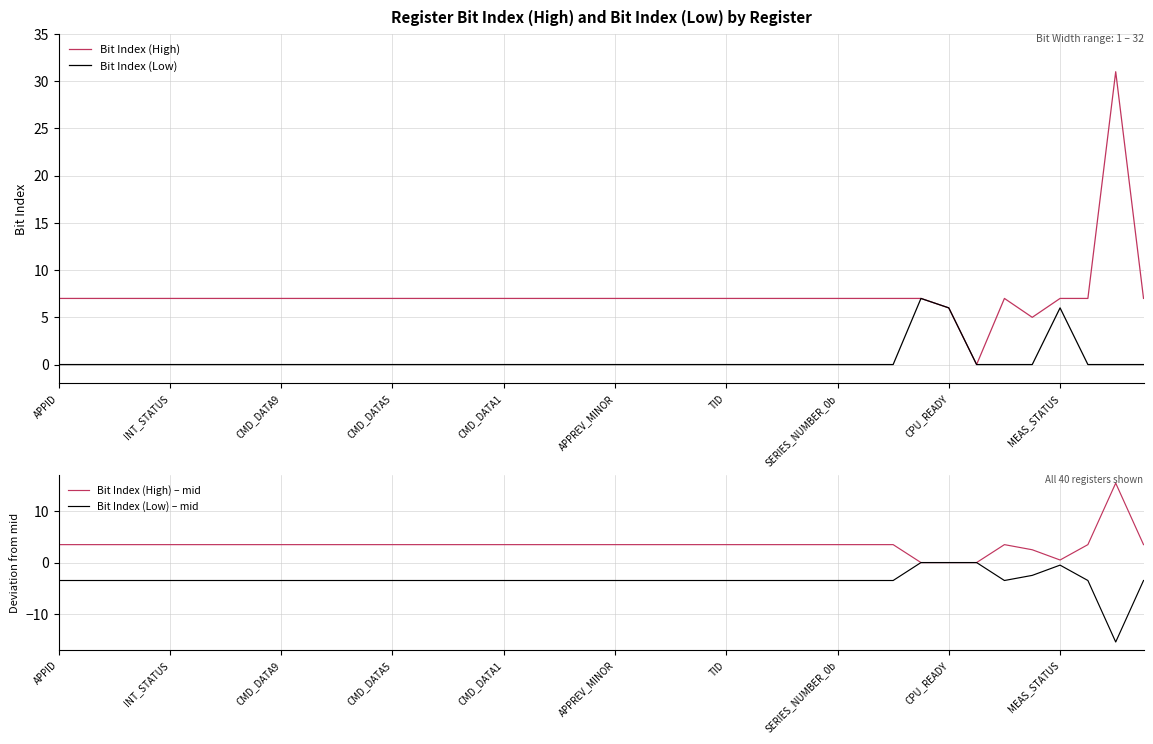

The value of Bit Index (High) at 35 is 5.0. True or false?

True